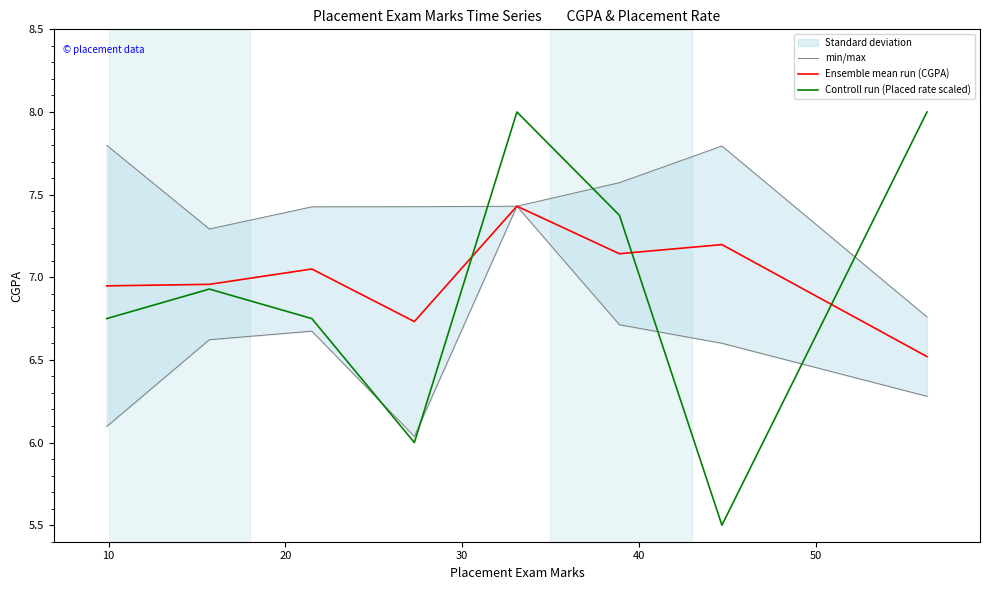

What is the value of the Controll run (Placed rate scaled) point at the 7th from the left?

5.5